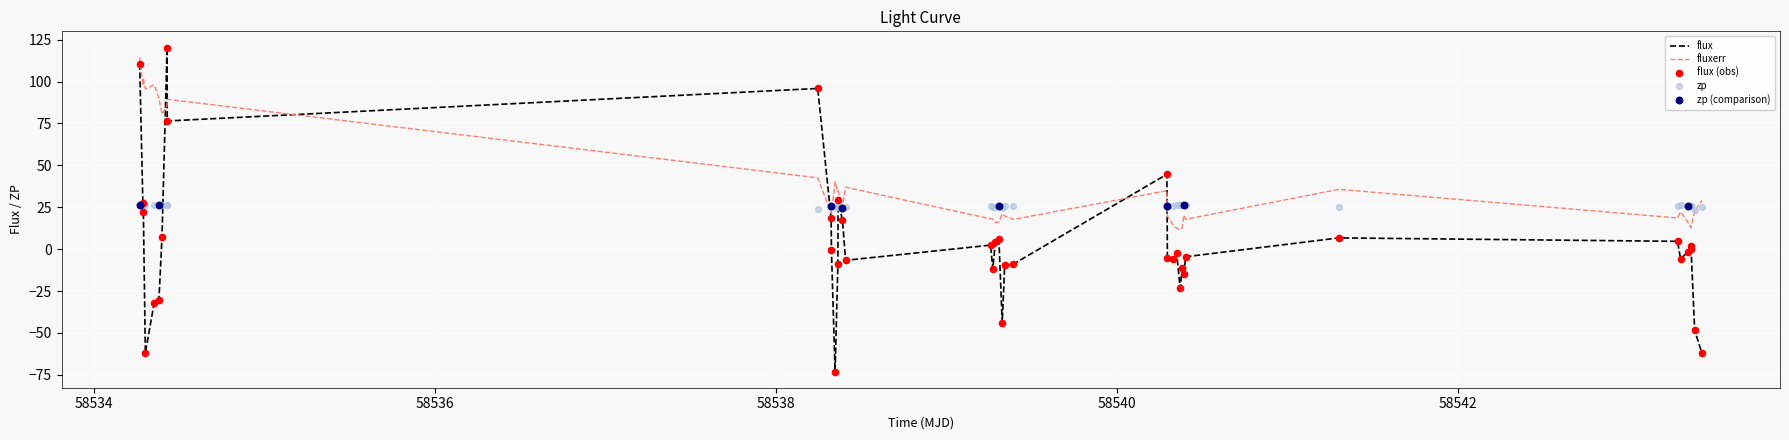

Which series reaches the maximum Y coordinate?

flux